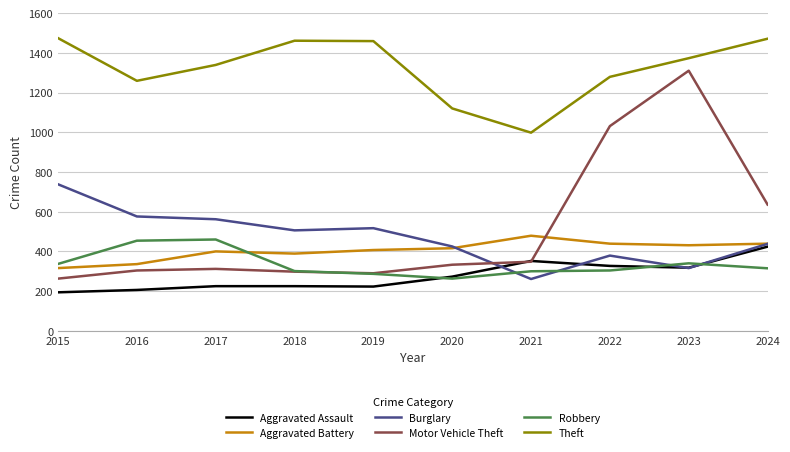

What is the greatest value displayed?

1474